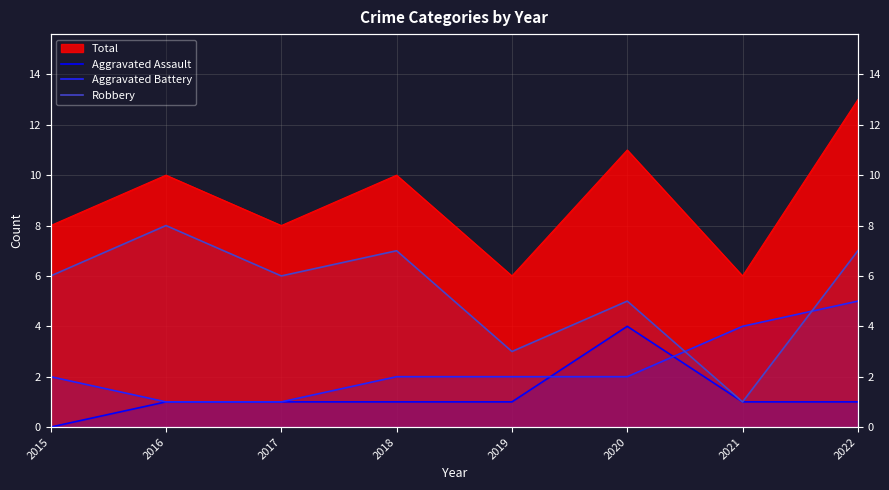

Count the Robbery values in the range 5 to 7.

5